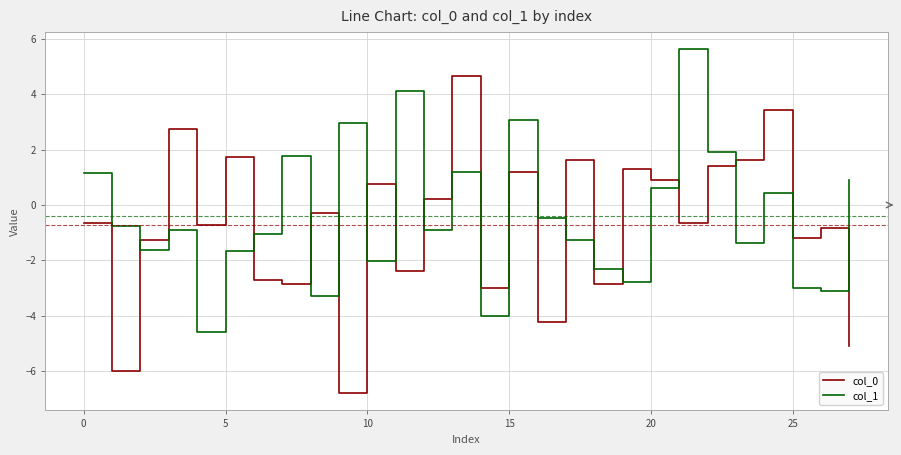

List the series in order of their peak value, lowest first.

col_0, col_1